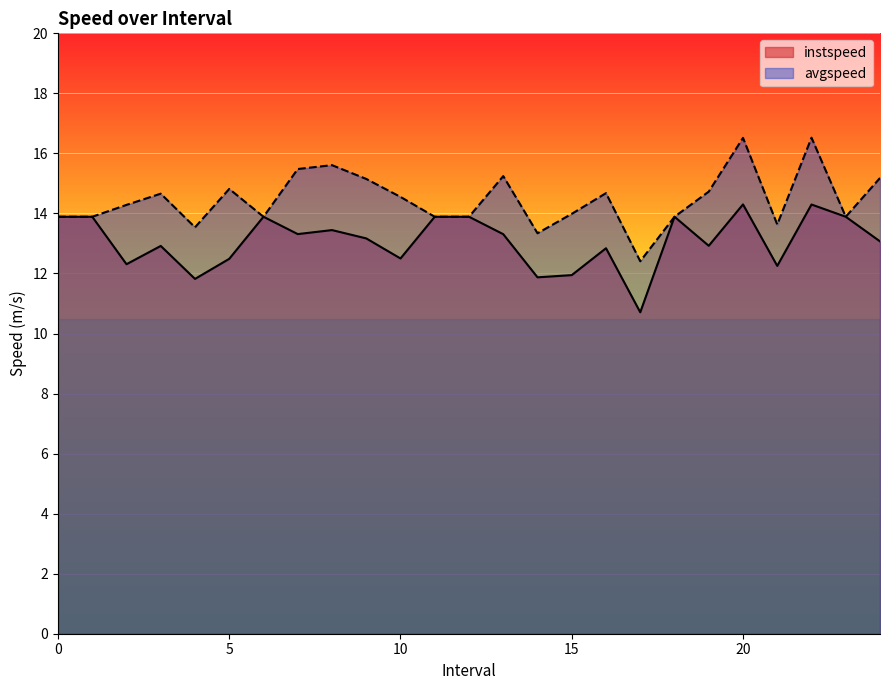

Between 1 and 20.0, which series saw the biggest shift?

avgspeed